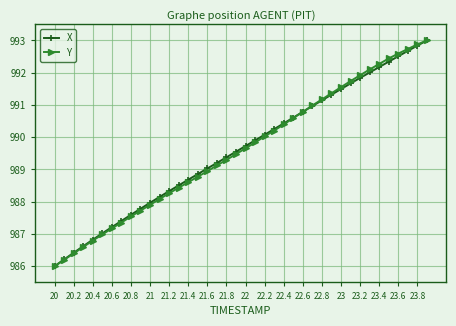

True or false: X has more than 2 interior local peaks.

False